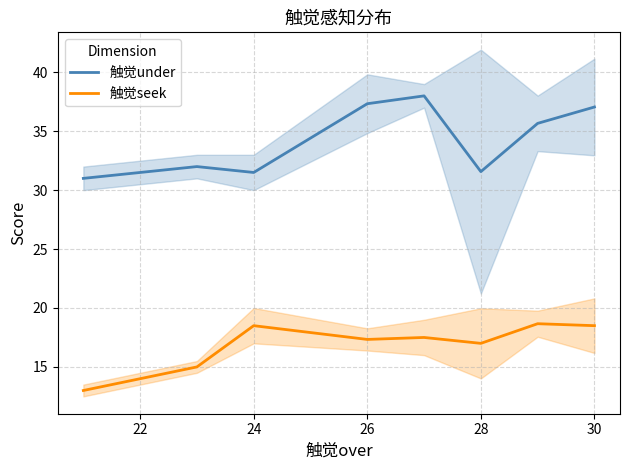

True or false: 触觉seek and 触觉under cross at least once.

False